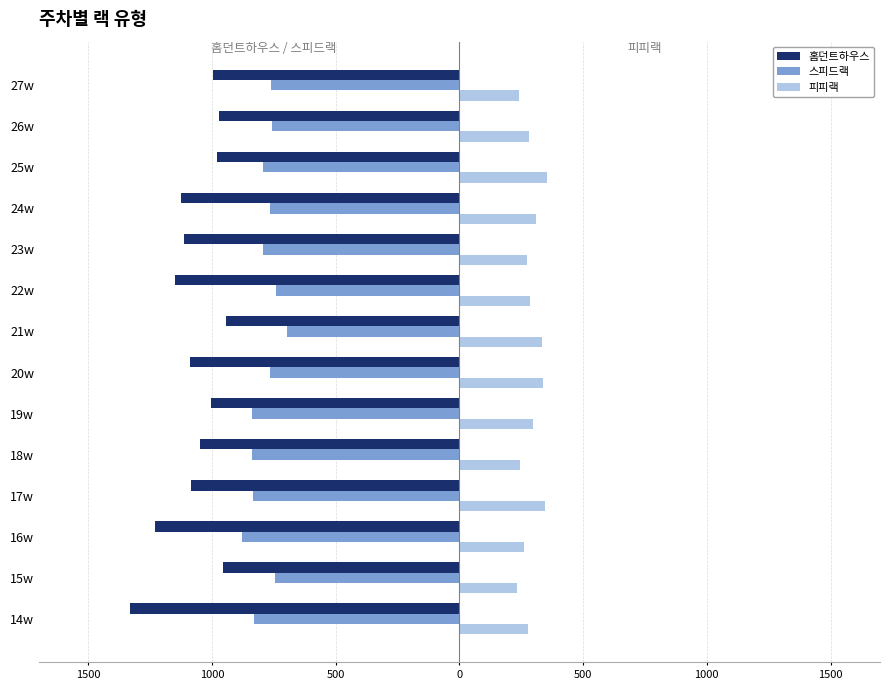

What are all the series names shown in the legend?

홈던트하우스, 스피드랙, 피피랙